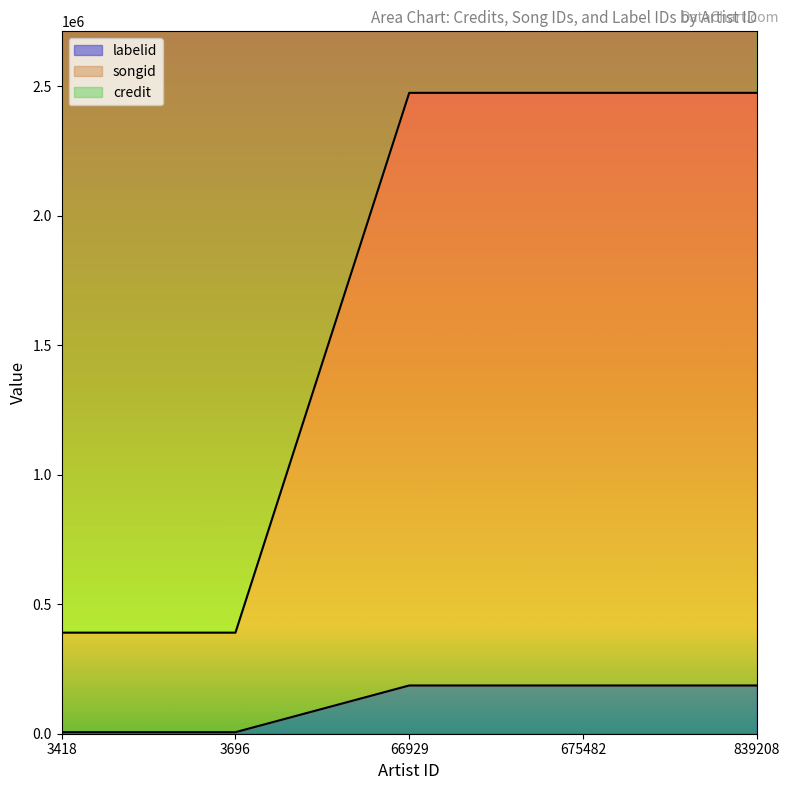

The value of credit at 3418 is 963067. True or false?

False